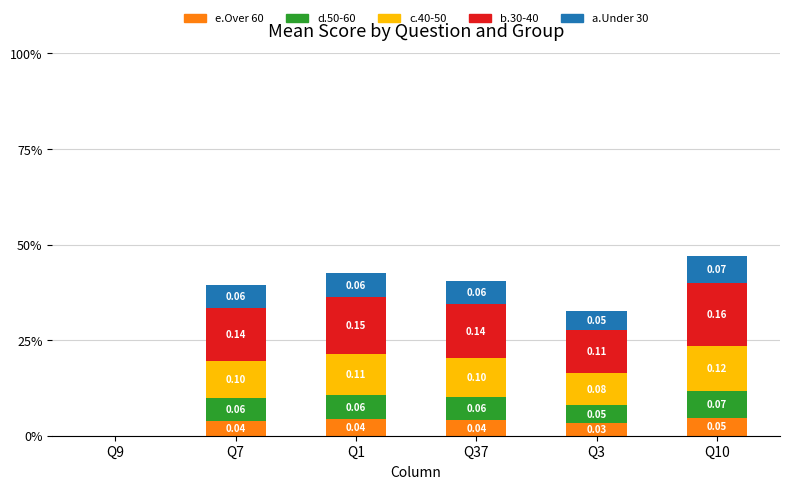

Rank the series by their maximum value, from highest to lowest.

b.30-40, c.40-50, d.50-60, a.Under 30, e.Over 60